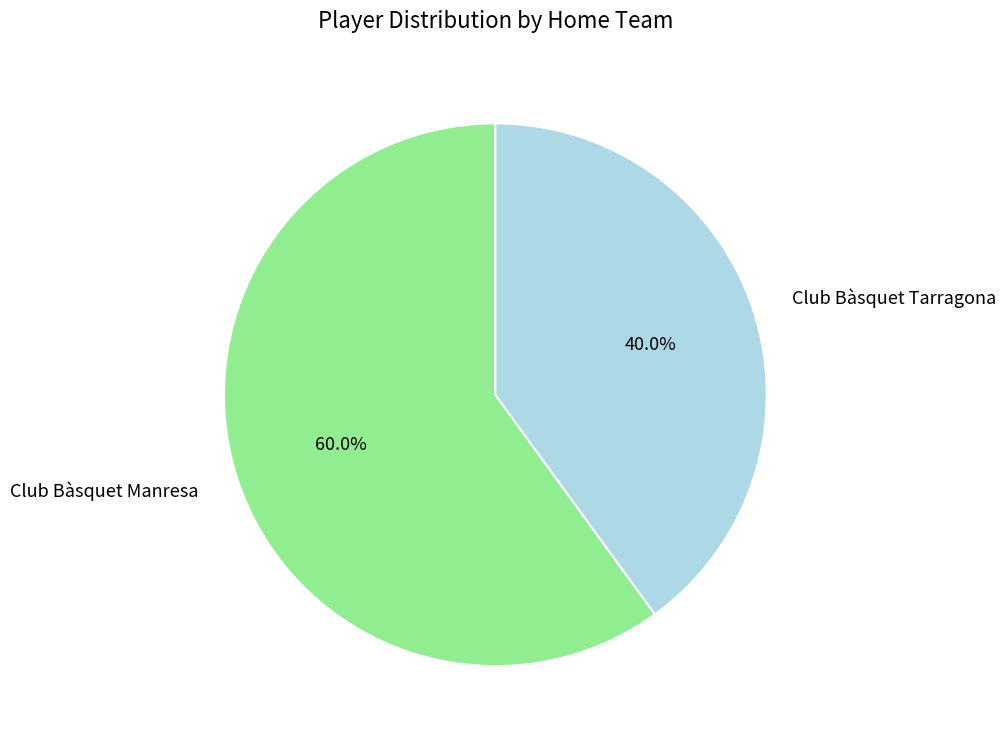

Which category has the smallest portion of the pie?

Club Bàsquet Tarragona